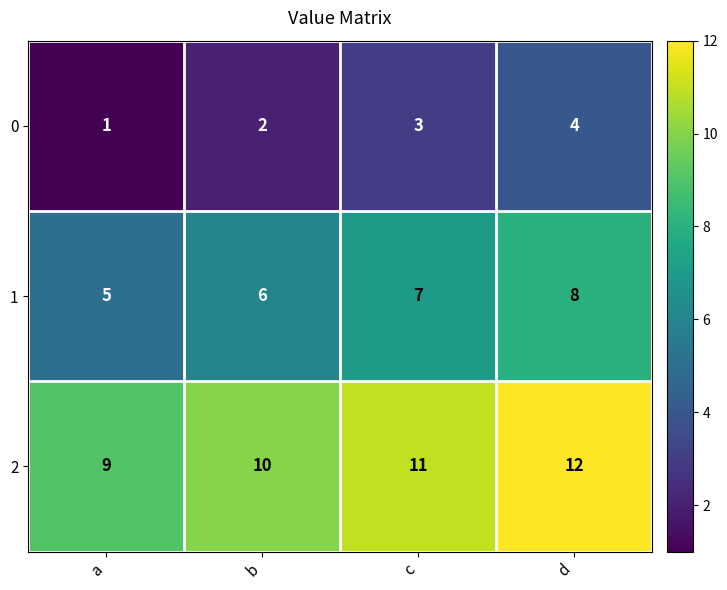

What is the spread (max minus min) of values at b?

8